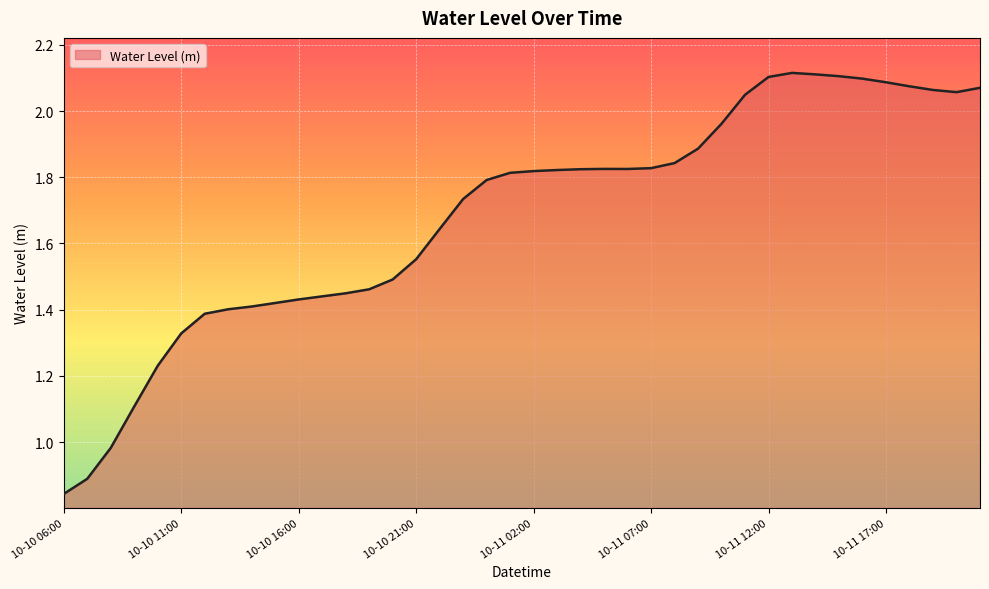

Does the chart have visible grid lines?

Yes